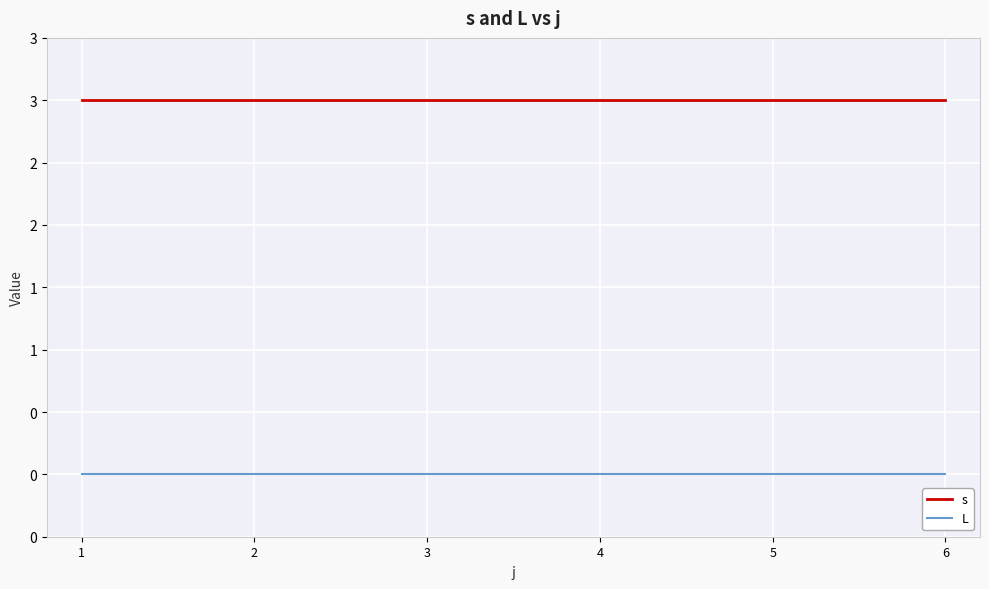

What is the value of the s point at the 4th from the left?

3